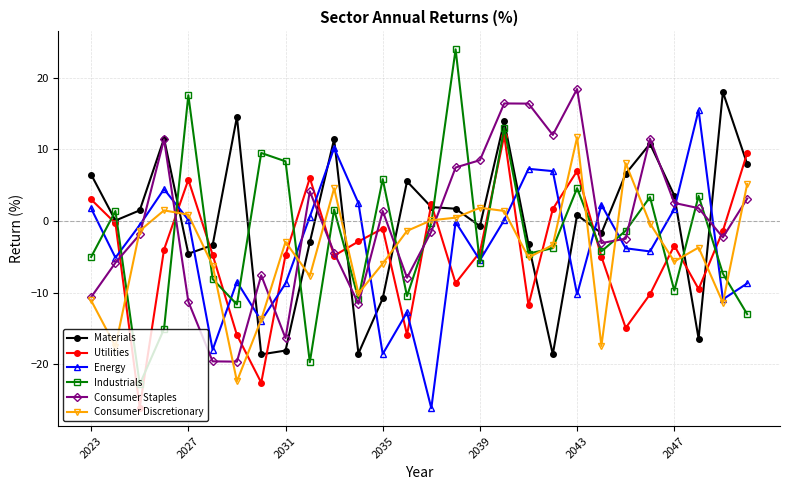

True or false: Industrials has more than 0 interior local peaks.

True